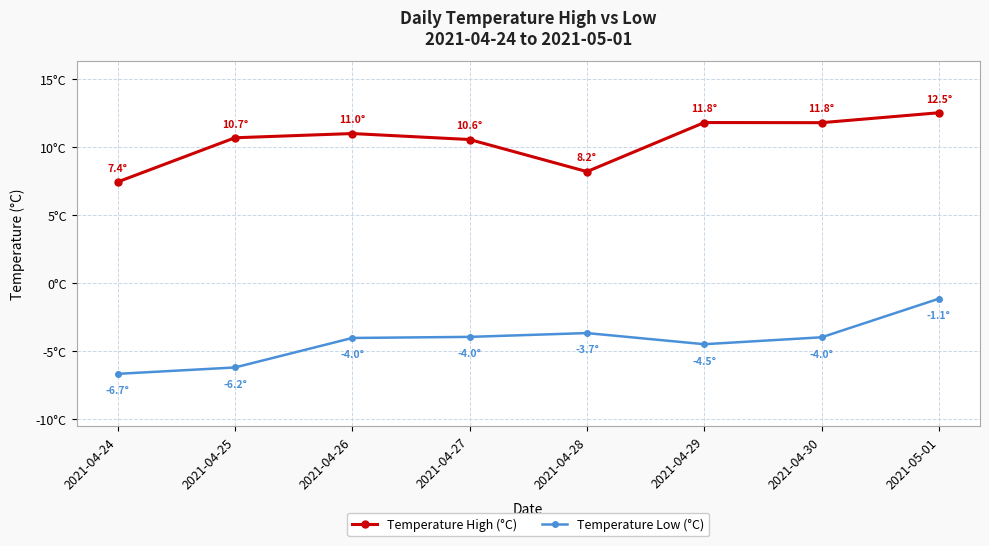

True or false: Temperature High (°C) has more than 2 points higher than both neighbors.

False